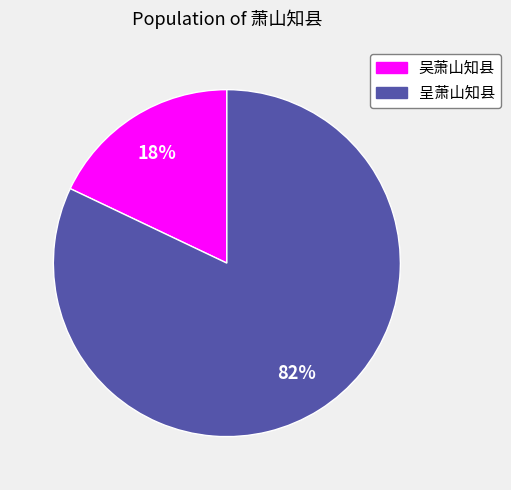

Is there any slice that represents more than half of the pie?

Yes